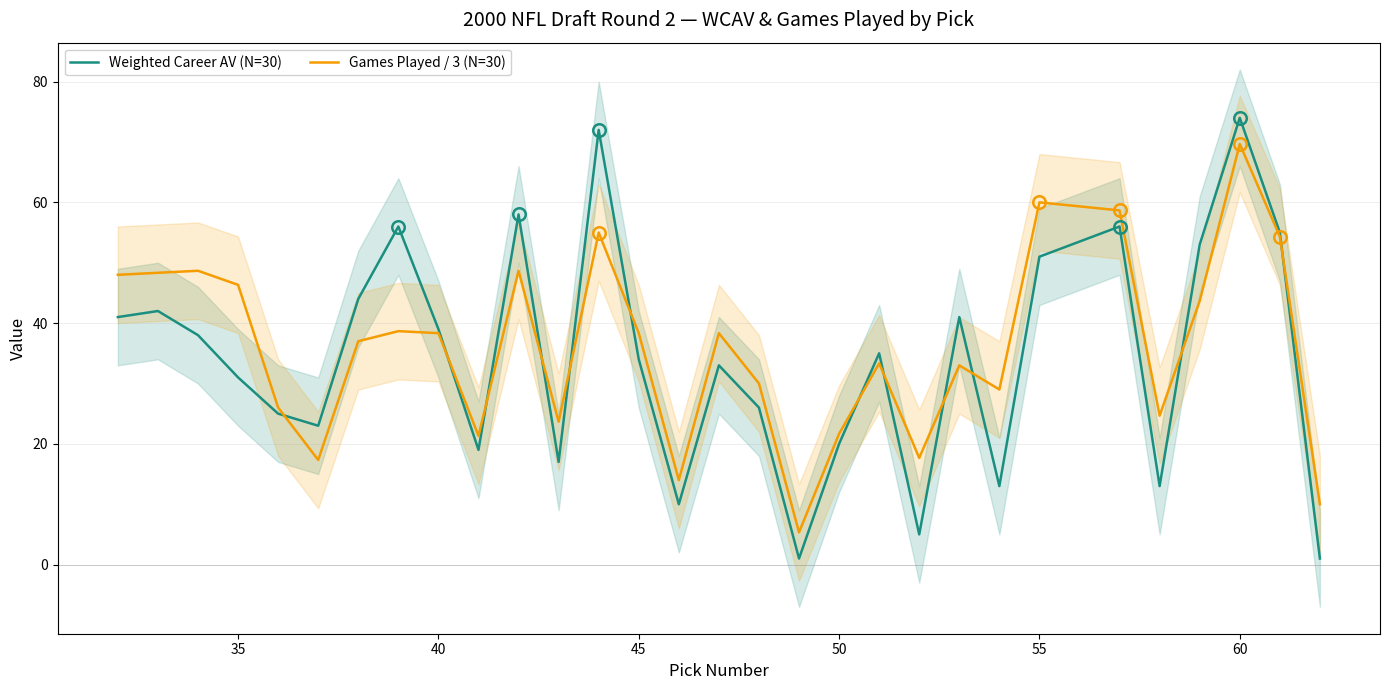

True or false: Games Played / 3 (N=30) has a value of 21.7 at 50.

True